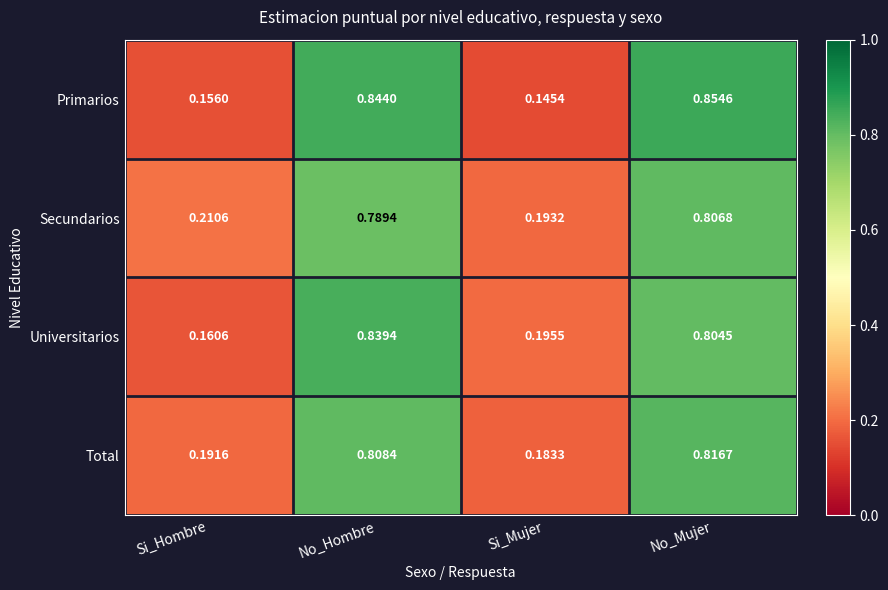

At which label does Secundarios reach its peak?

No_Mujer